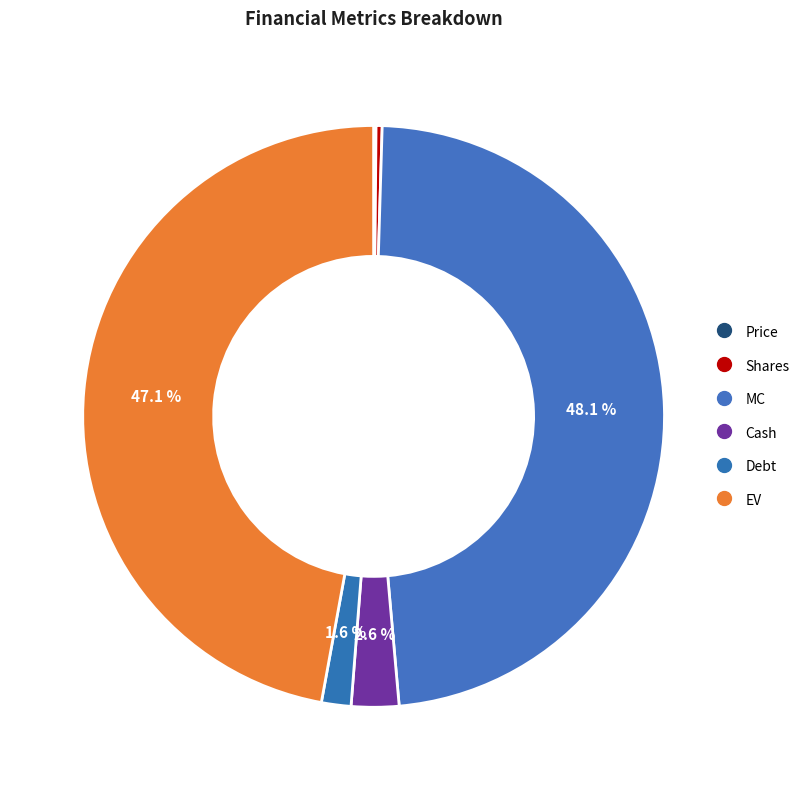

Do Debt and Shares together represent more than half of the pie?

No